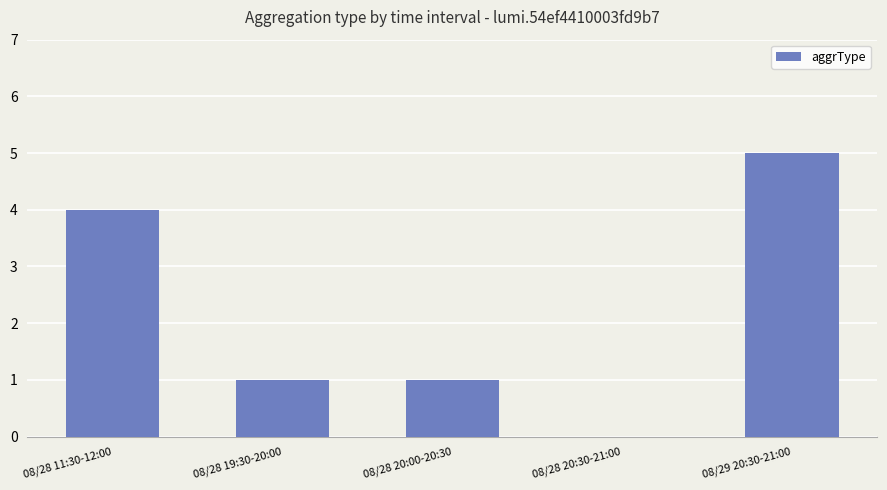

What is the maximum value shown in the chart?

5